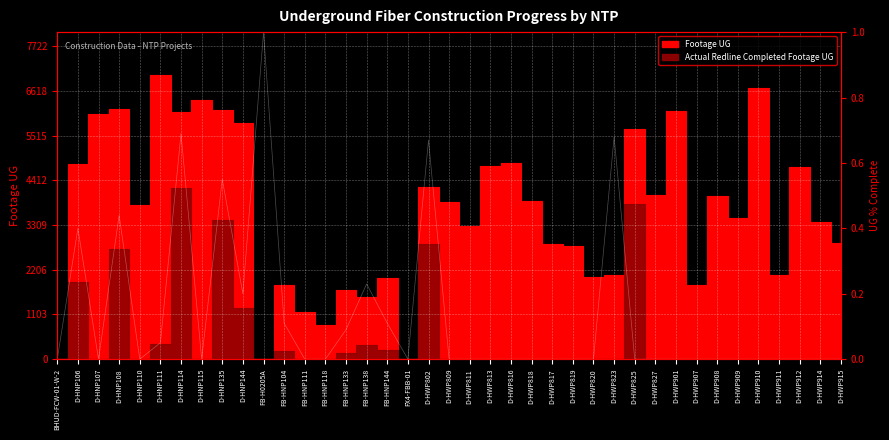

List the labels in order of value, largest first.

FB-H0205A, D-HNP114, D-HWP823, D-HWP802, D-HNP135, D-HNP108, D-HNP106, FB-HNP138, D-HNP144, FB-HNP104, FB-HNP144, FB-HNP133, D-HNP111, BHUD-FCW-01-W-2, D-HNP107, D-HNP110, D-HNP115, FB-HNP111, FB-HNP118, FX4-FBB-01, D-HWP809, D-HWP811, D-HWP813, D-HWP816, D-HWP818, D-HWP817, D-HWP819, D-HWP820, D-HWP825, D-HWP827, D-HWP901, D-HWP907, D-HWP908, D-HWP909, D-HWP910, D-HWP911, D-HWP912, D-HWP914, D-HWP915